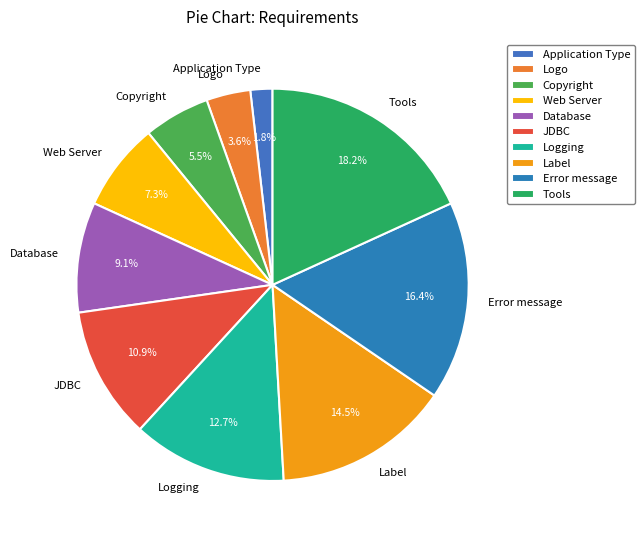

How many segments does this pie chart have?

10